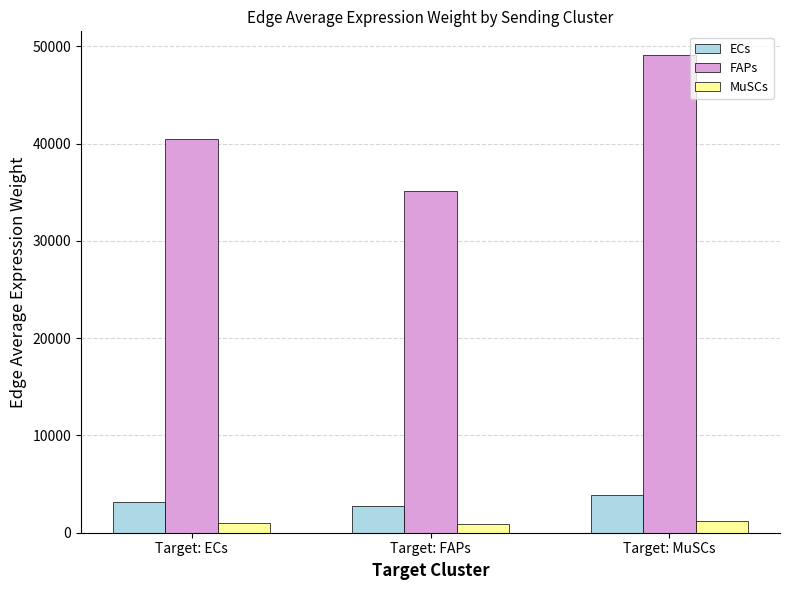

Is it true that FAPs equals 19871.8 at Target: ECs?

False